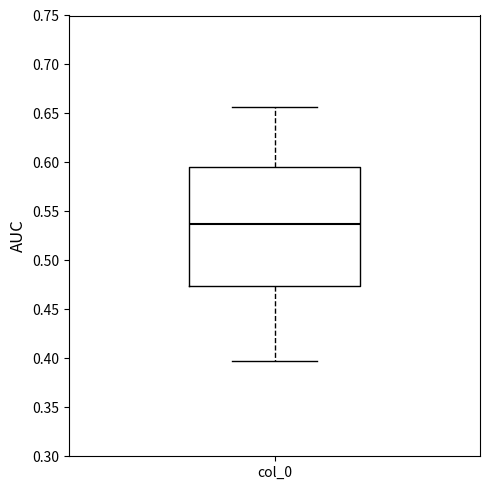

Where does the lower whisker of the box for col_0 end on the y-axis? The values are not printed on the chart, so give them approximately, as read against the axis.

0.395